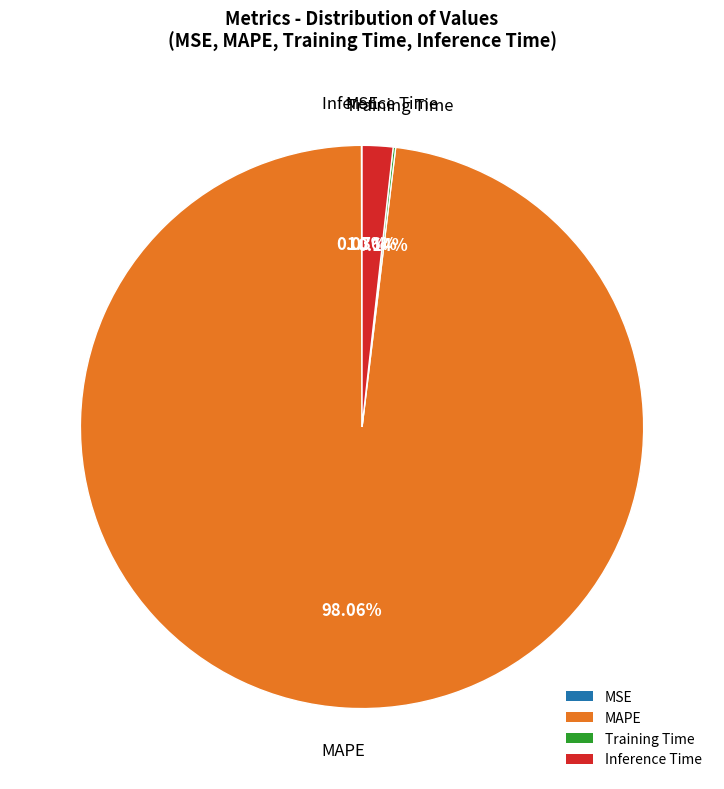

To the nearest percent, what portion does MAPE represent?

98%